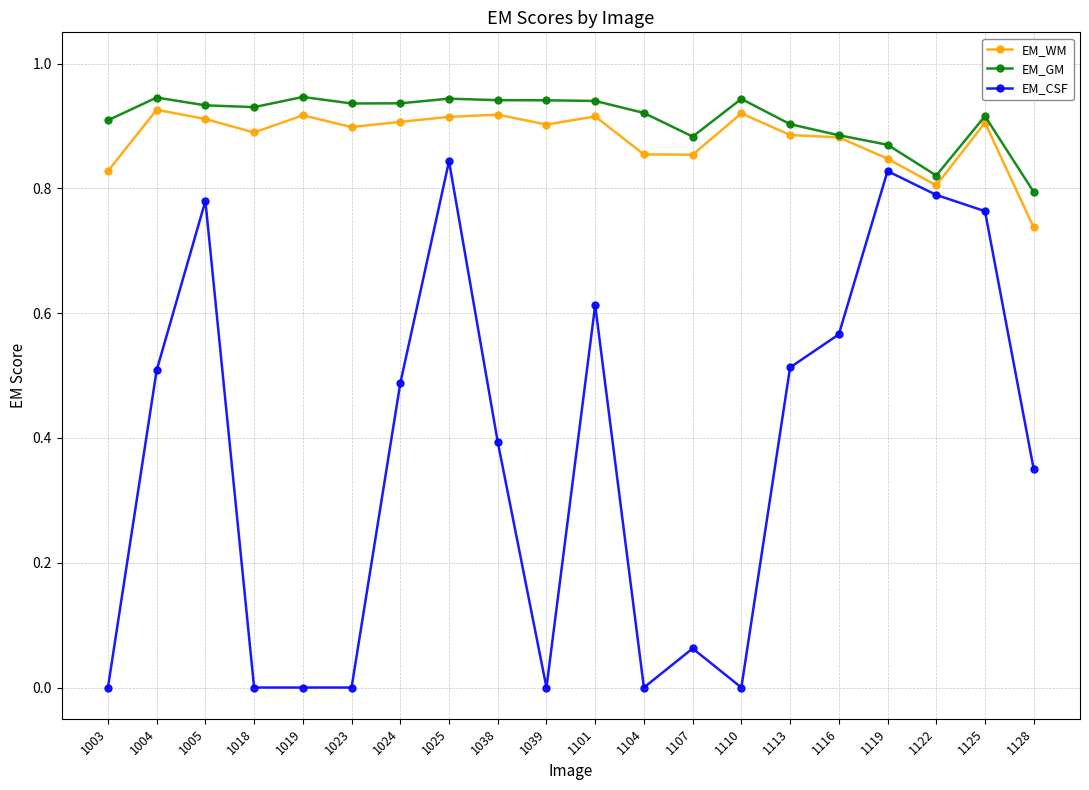

What is the total value across all series at 1116?

2.3